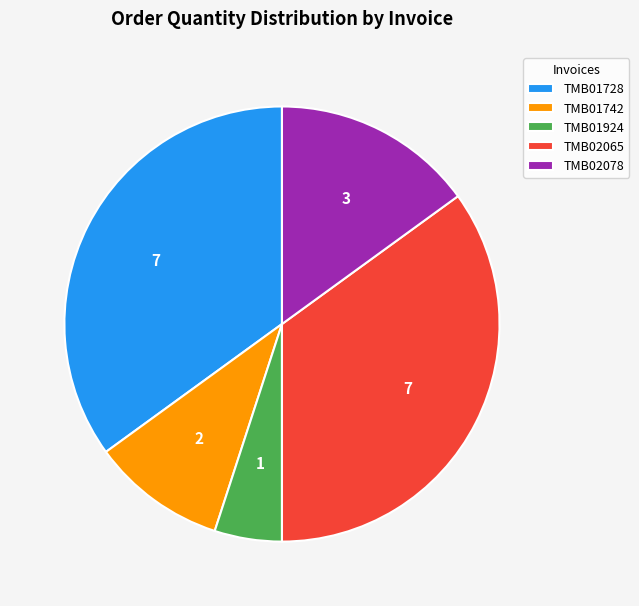

Between TMB02078 and TMB02065, which is larger?

TMB02065